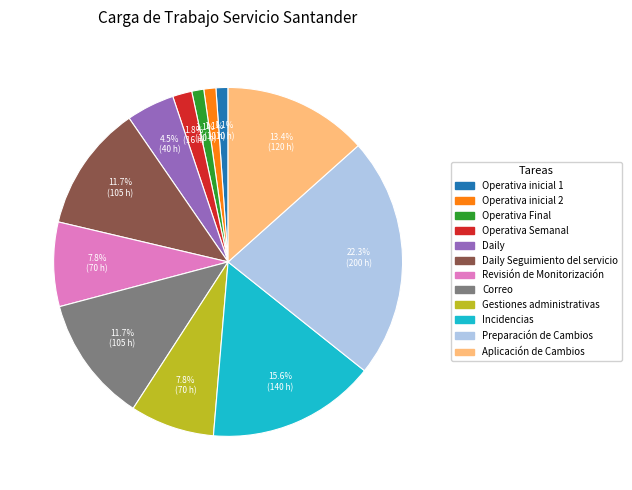

To the nearest percent, what is the difference between the Operativa inicial 2 and Gestiones administrativas slice percentages?

7%